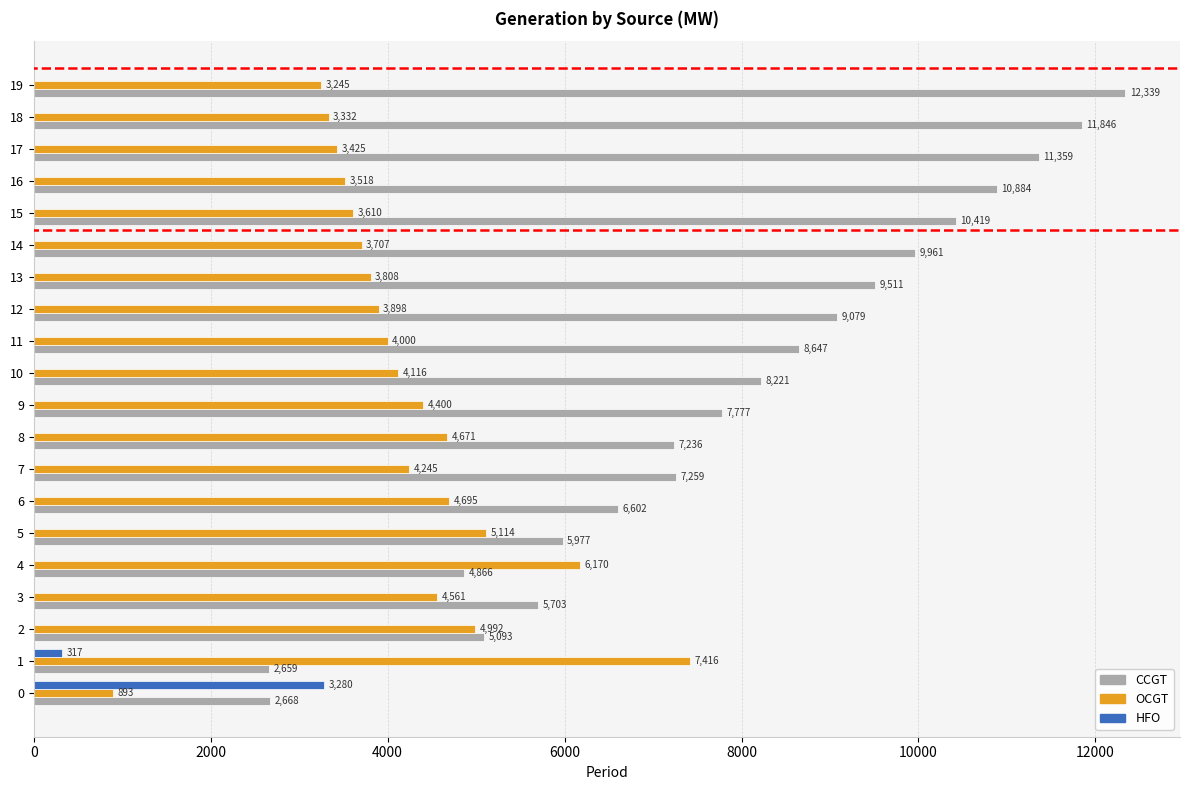

How many data points in HFO are above 0?

2